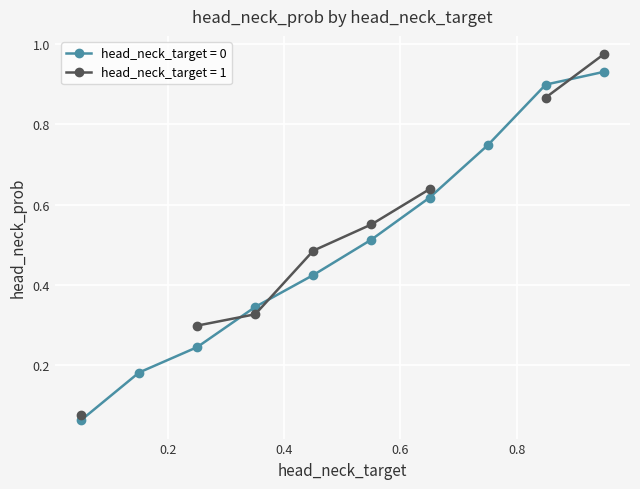

Between 1 and 0, which is larger?

1